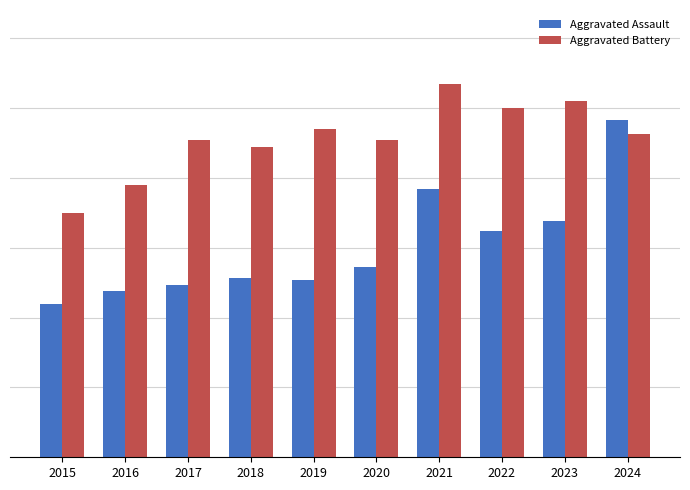

Reading left to right, extract all data points from this chart.

Aggravated Assault: 2015=110	2016=119	2017=123	2018=128	2019=127	2020=136	2021=192	2022=162	2023=169	2024=241
Aggravated Battery: 2015=175	2016=195	2017=227	2018=222	2019=235	2020=227	2021=267	2022=250	2023=255	2024=231